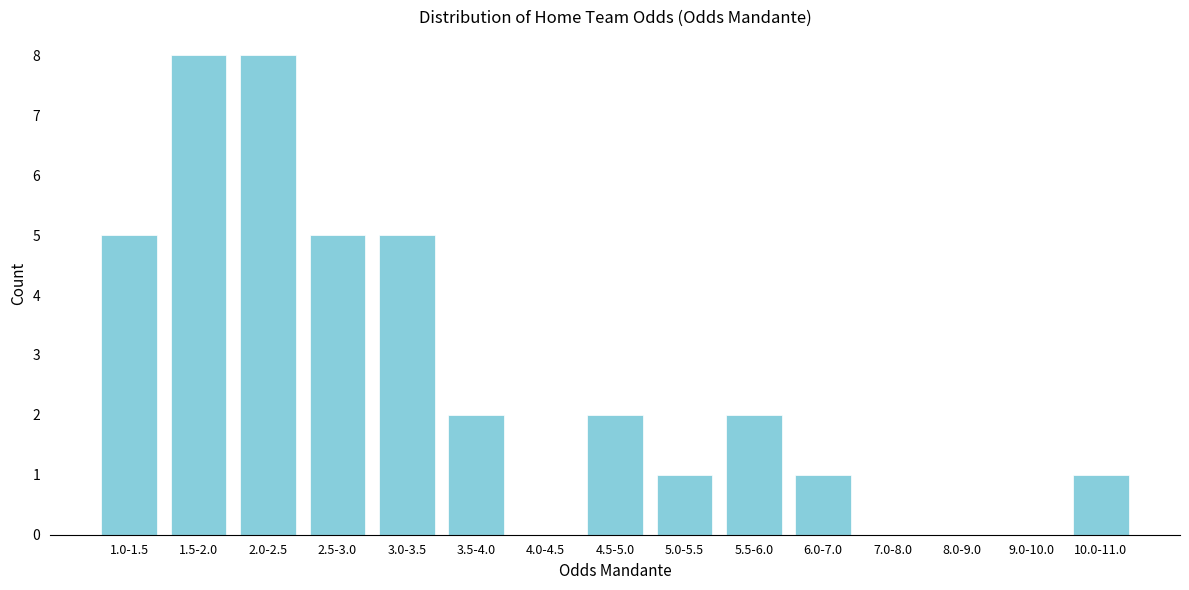

Reading right to left, transcribe all the data shown in this chart.

10.0-11.0=1	9.0-10.0=0	8.0-9.0=0	7.0-8.0=0	6.0-7.0=1	5.5-6.0=2	5.0-5.5=1	4.5-5.0=2	4.0-4.5=0	3.5-4.0=2	3.0-3.5=5	2.5-3.0=5	2.0-2.5=8	1.5-2.0=8	1.0-1.5=5